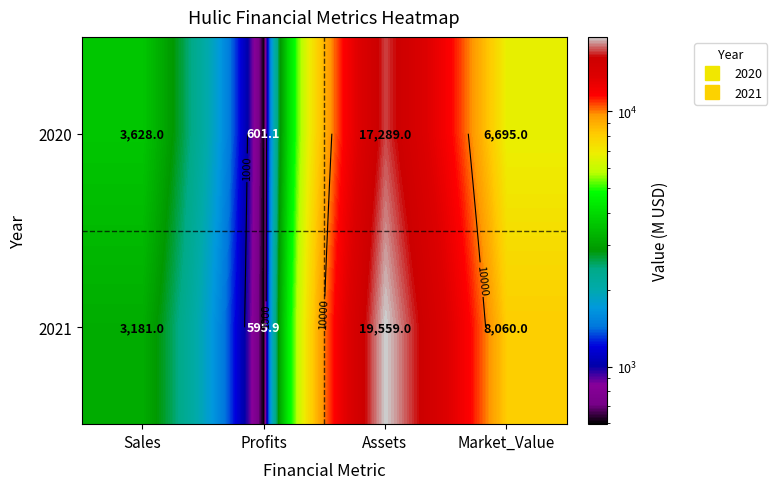

What is the average value of the 2021 series?

7849.0